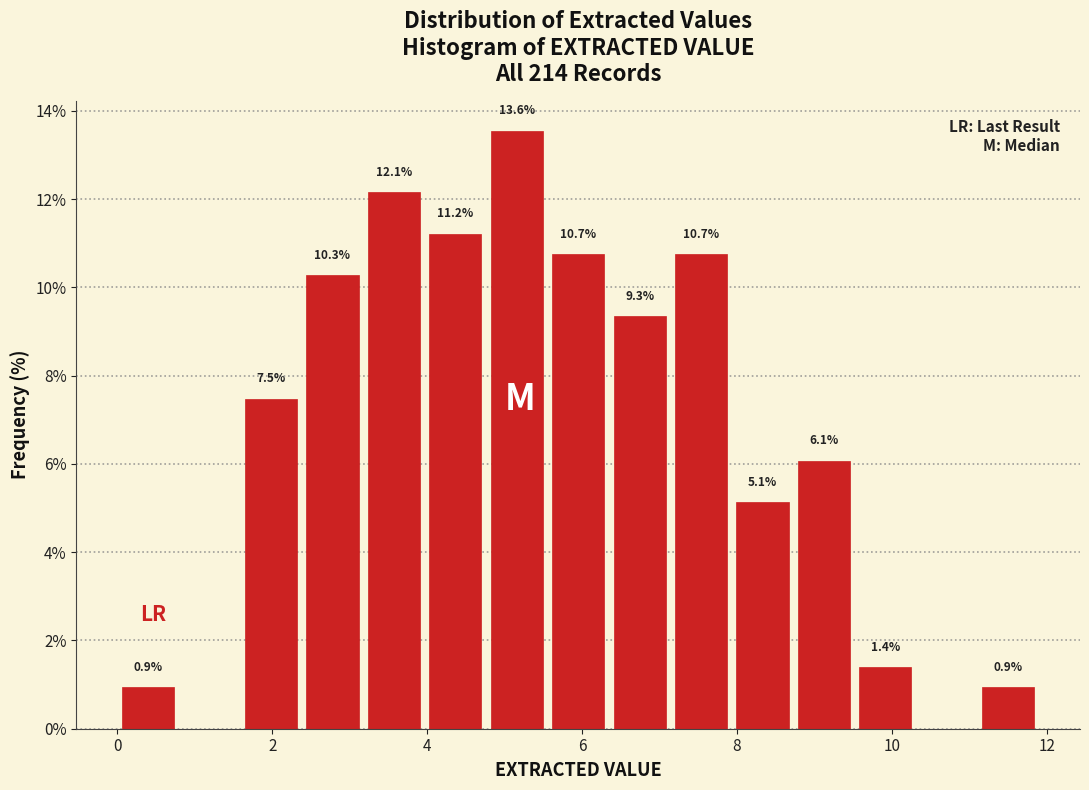

Around what value on the x-axis is the tallest bar? Give the approximate position of its centre, as read against the axis.

5.2